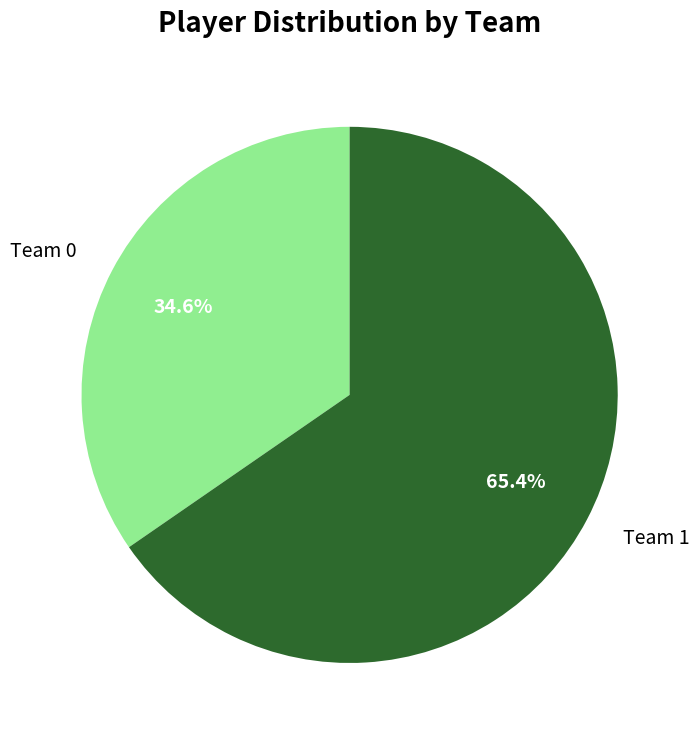

Which category accounts for the majority?

Team 1